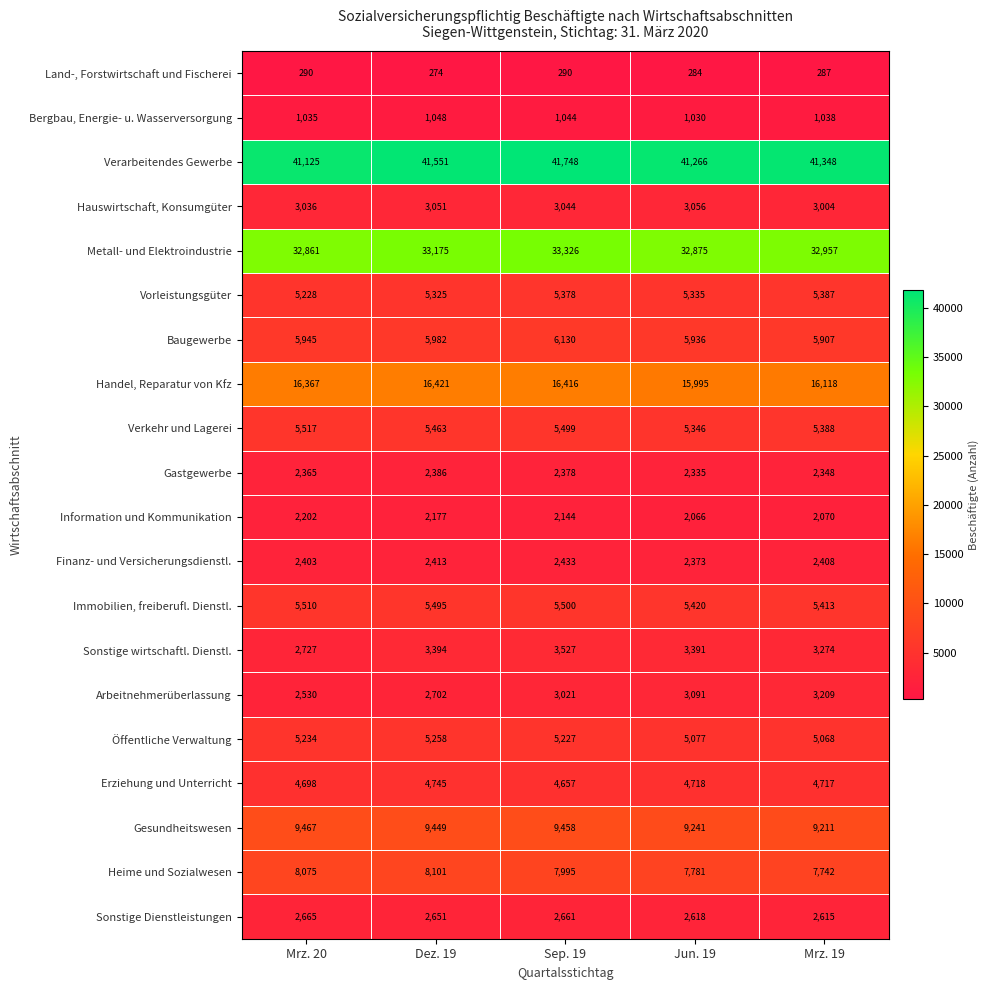

How many data points does each series have?

5